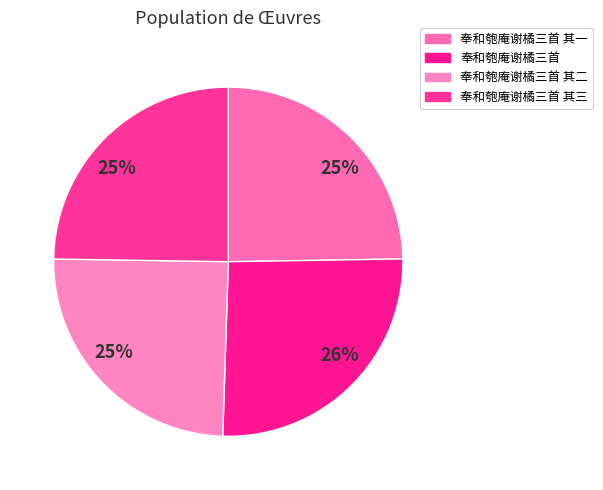

What is the change in value from 奉和匏庵谢橘三首 to 奉和匏庵谢橘三首 其三?

-26840